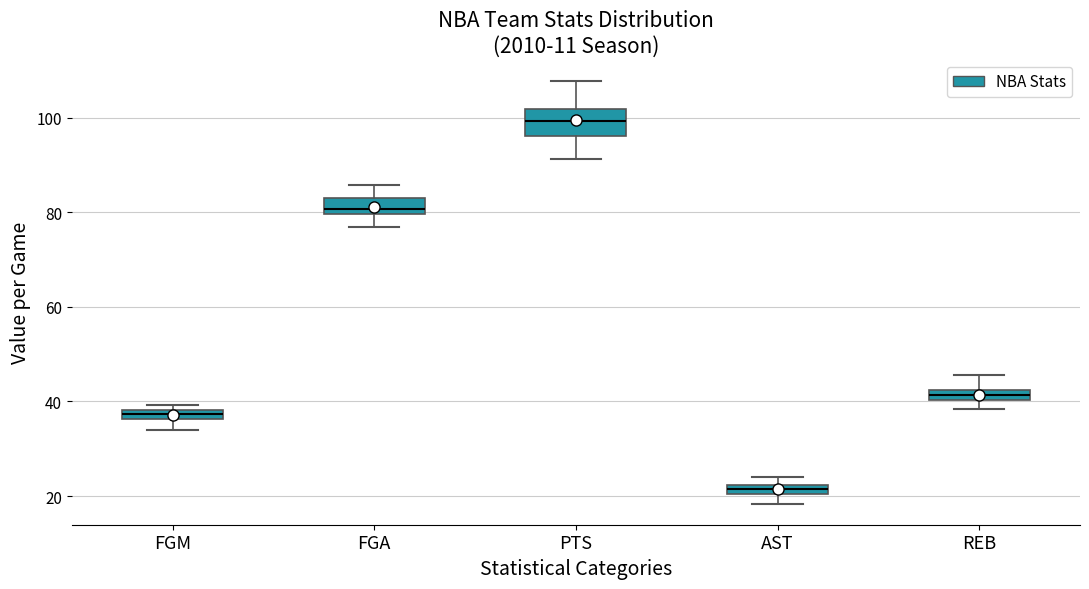

Where is the lower edge of the box for FGM on the y-axis? The values are not printed on the chart, so give them approximately, as read against the axis.

36